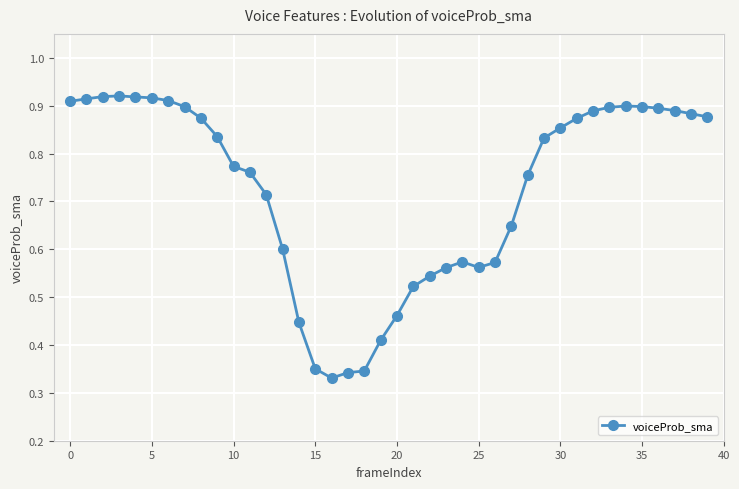

Count the values in the range 0 to 1.

40